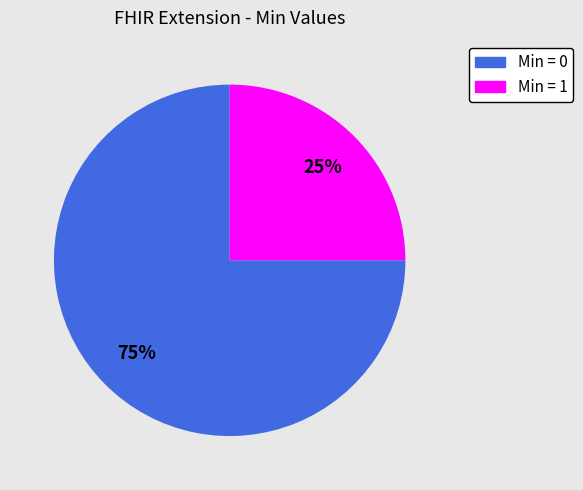

Which slice is the largest?

Min = 0